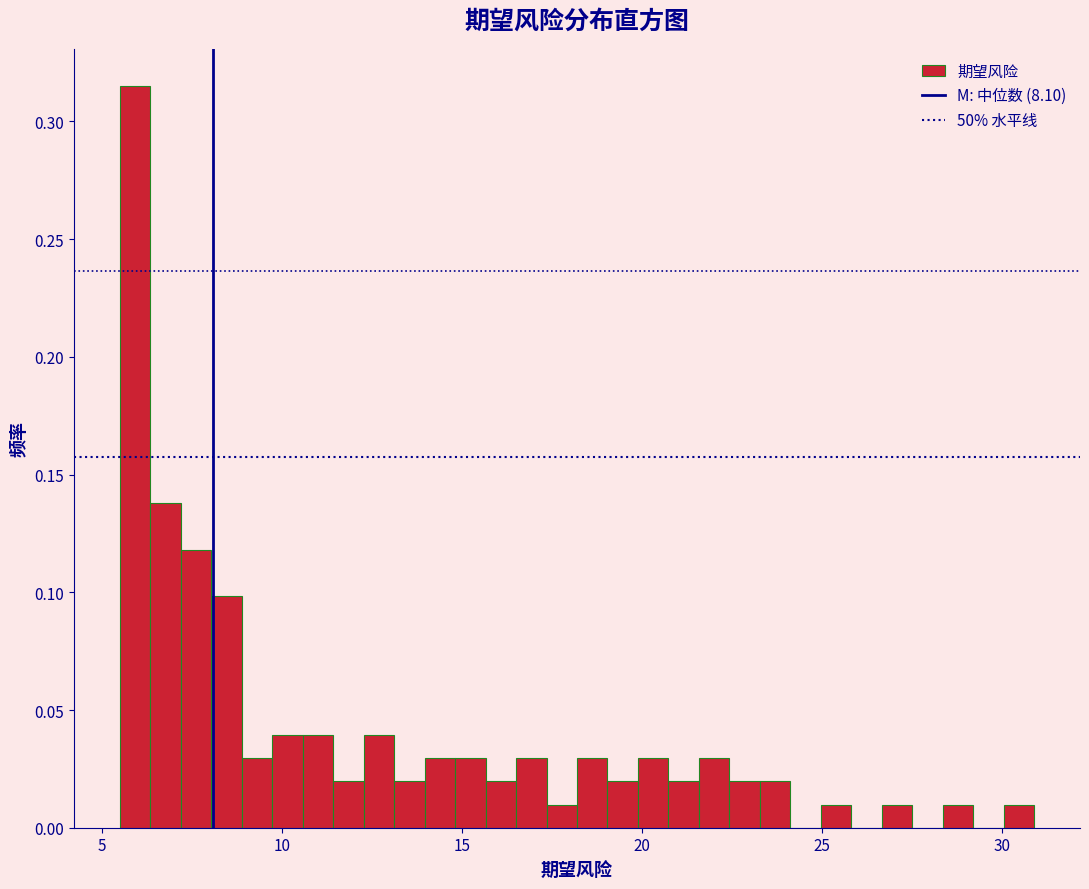

Read against the x-axis, roughly where is the centre of the tallest bar?

6.0